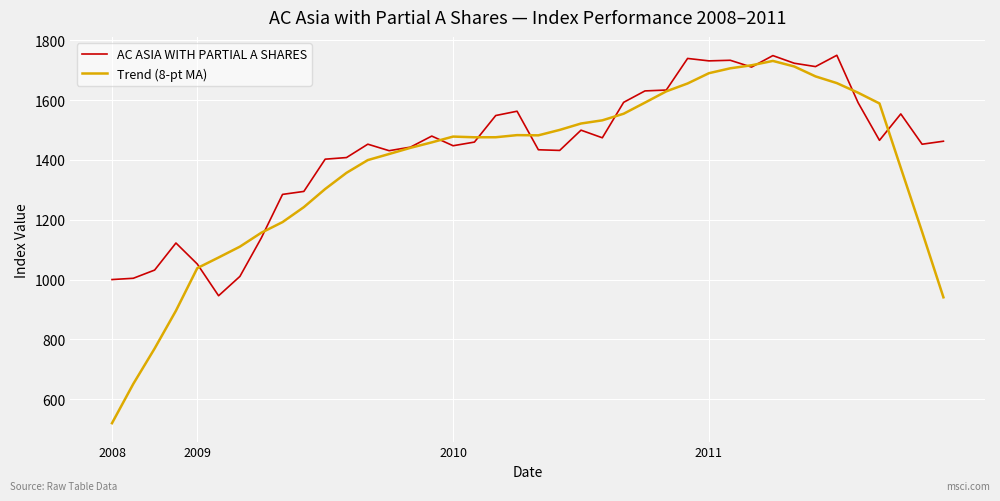

What is the difference between the maximum and minimum values in the AC ASIA WITH PARTIAL A SHARES series?

804.0